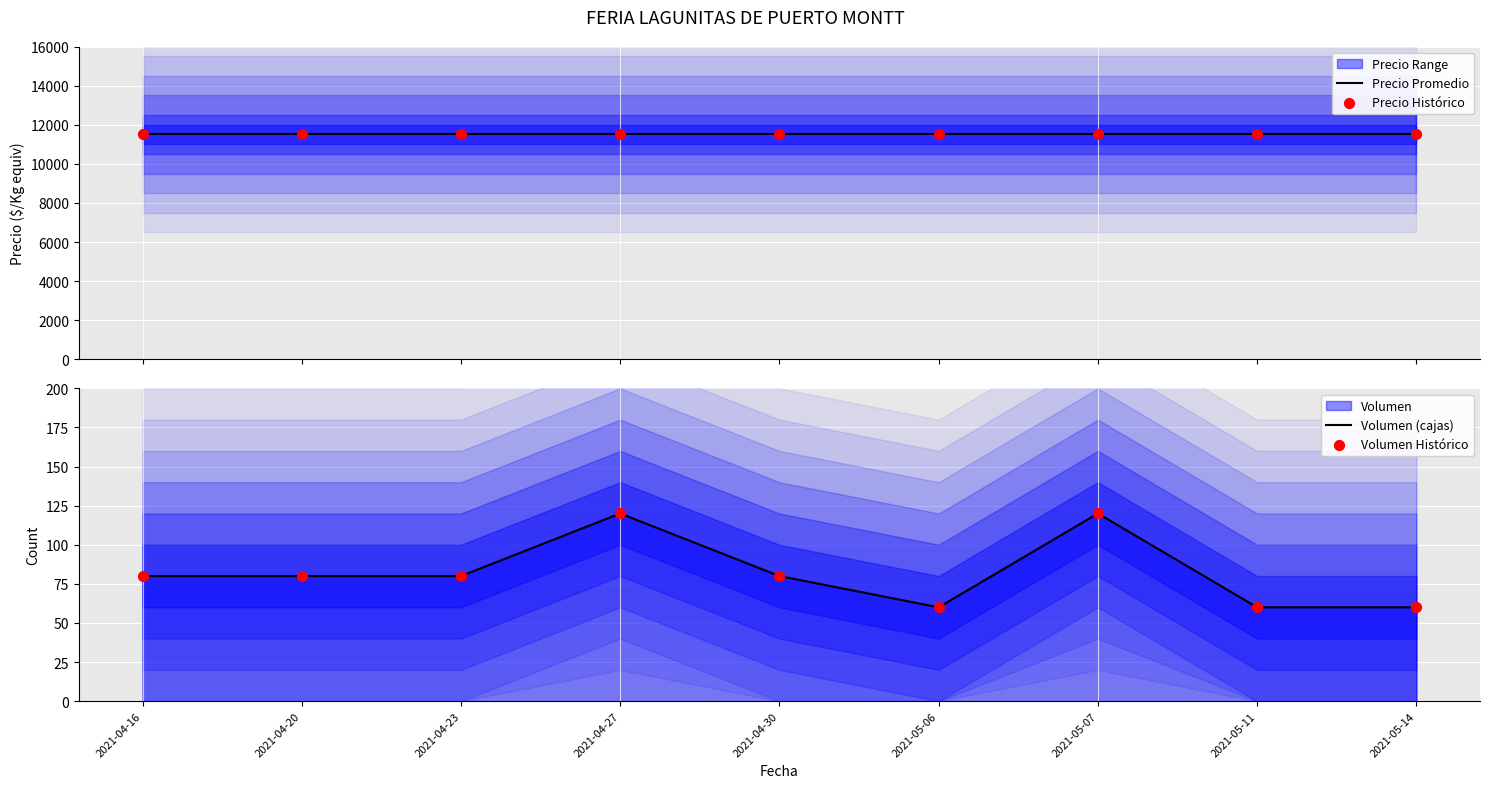

Which series has the largest total across all categories?

Precio Promedio